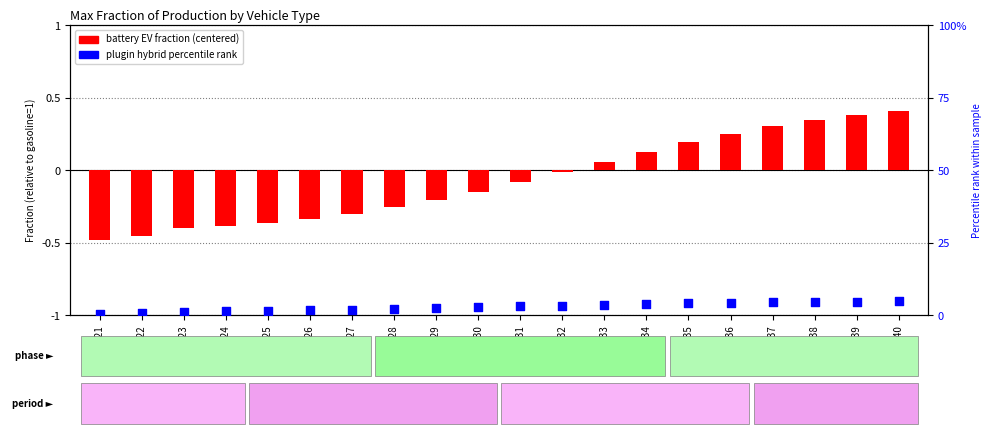

Which series contains the highest Y value?

plugin hybrid vehicle